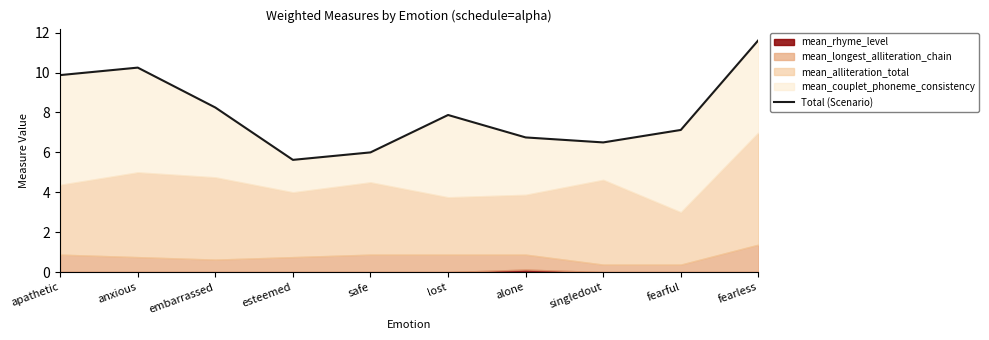

Is it true that the value at anxious is 14.7?

False